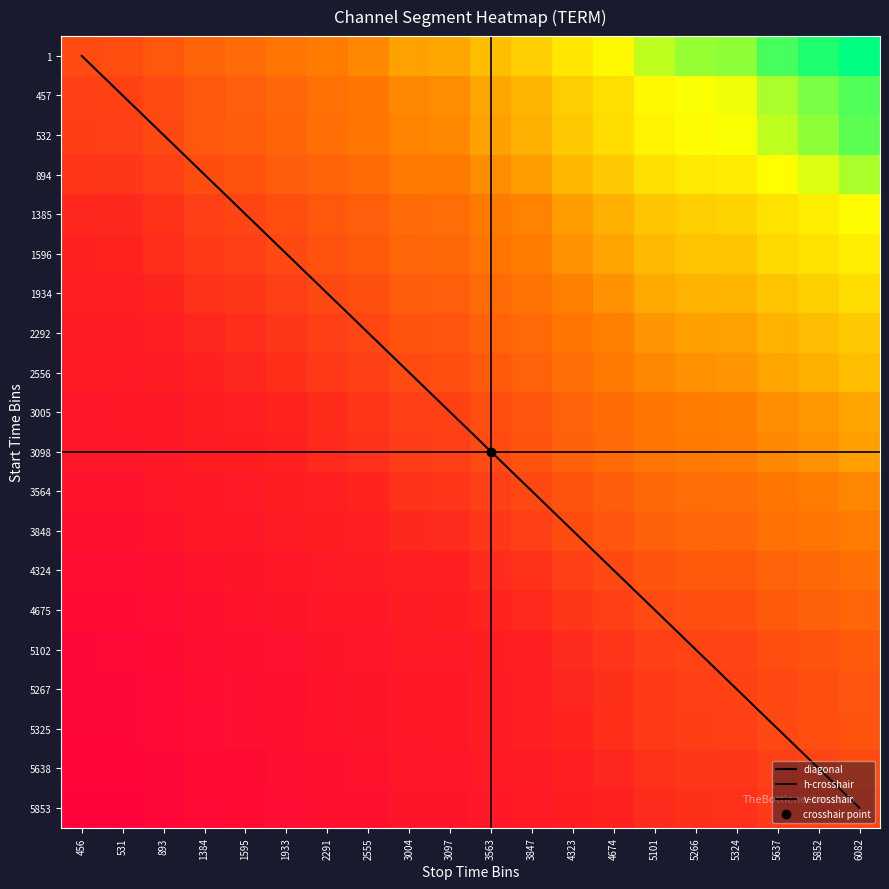

Reading right to left, list all the values displayed in this chart.

0: -0.5	-0.5	-0.5	-0.4	-0.4	-0.4	-0.4	-0.4	-0.3	-0.3	-0.3	-0.3	-0.2	-0.2	-0.2	-0.1	-0.1	-0.1	-0.0	-0.0
1: -0.4	-0.4	-0.4	-0.4	-0.4	-0.4	-0.3	-0.3	-0.2	-0.2	-0.2	-0.2	-0.1	-0.1	-0.1	-0.1	-0.0	0.0	0.0	0.0